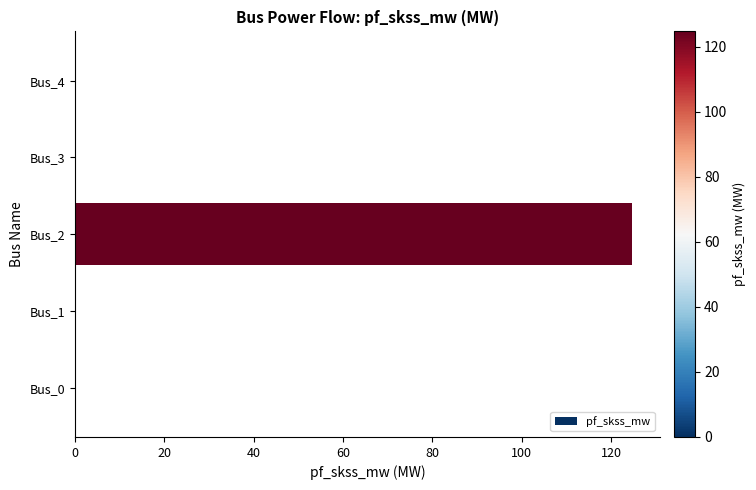

What is the sum of all values?

124.8